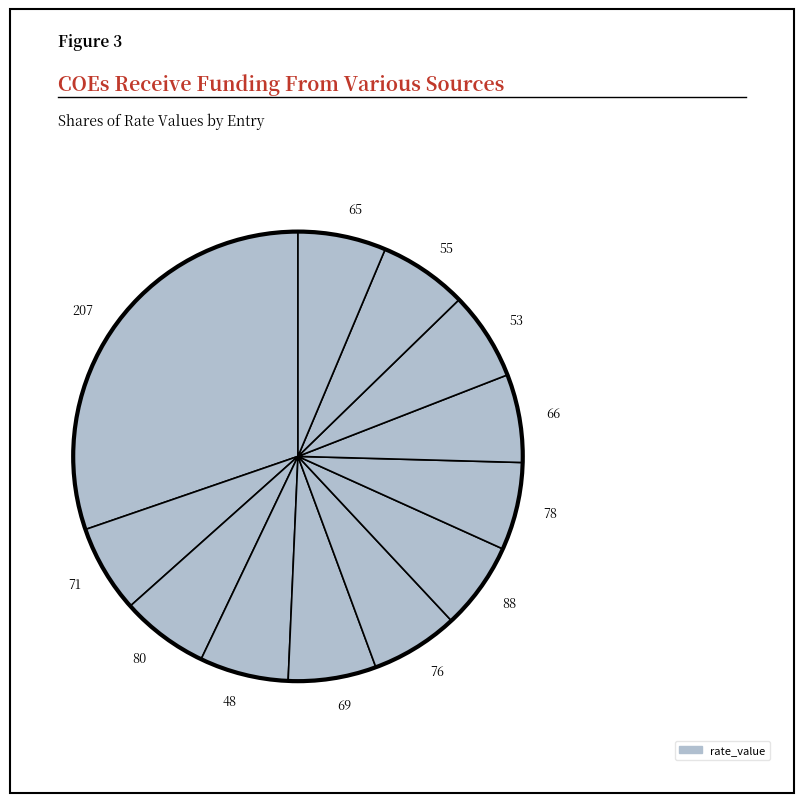

How many slices are in this pie chart?

12